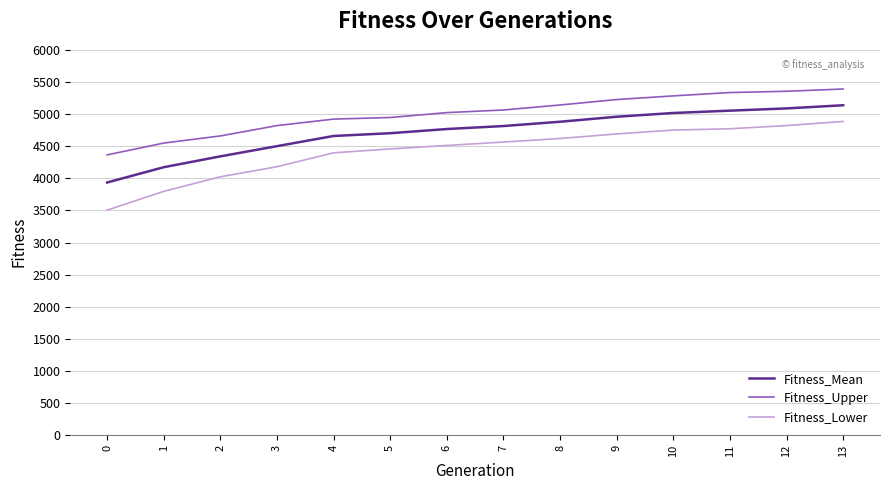

What is the highest value of the Fitness_Mean series?

5136.8